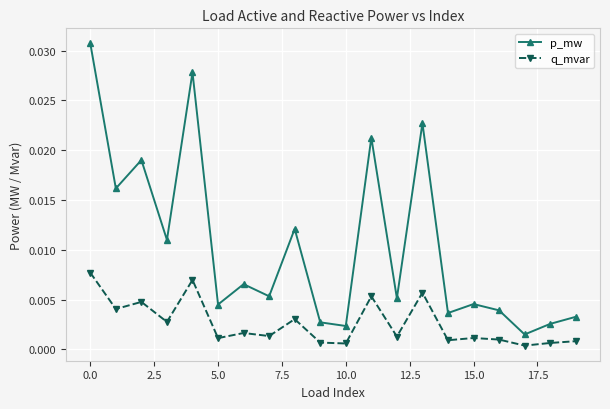

Which series has the widest spread of values?

p_mw